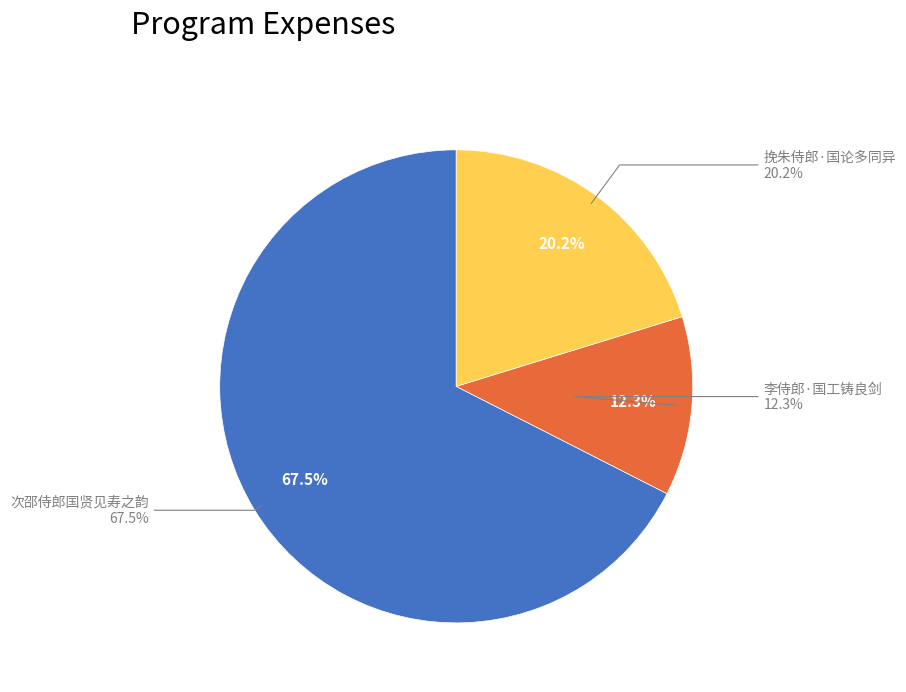

The 李侍郎·国工铸良剑 slice represents 12% of the pie. True or false?

True